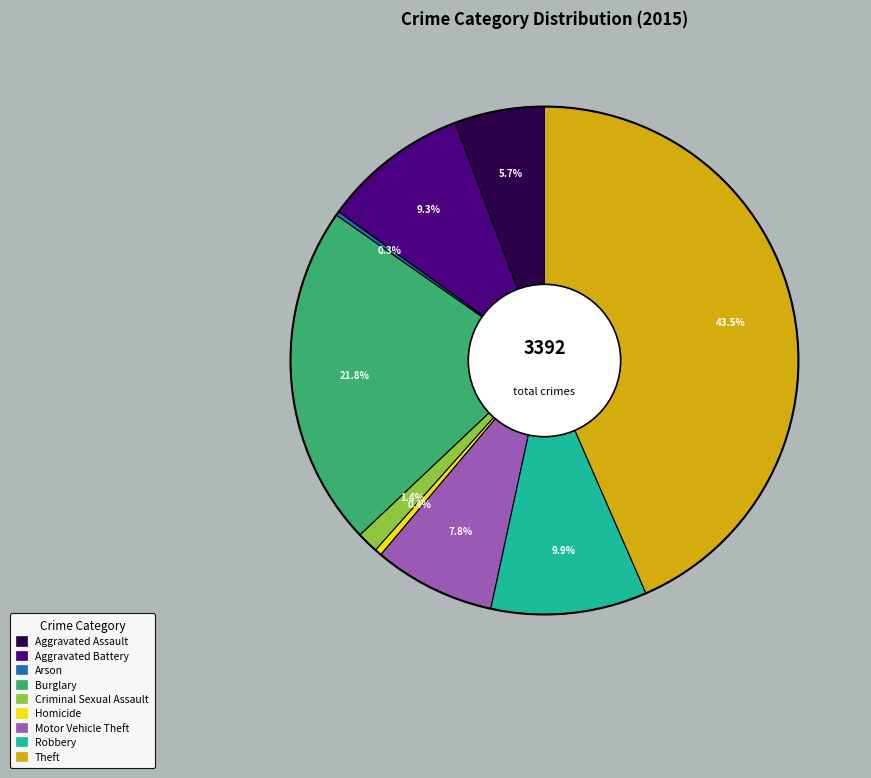

Which category has the biggest portion of the pie?

Theft